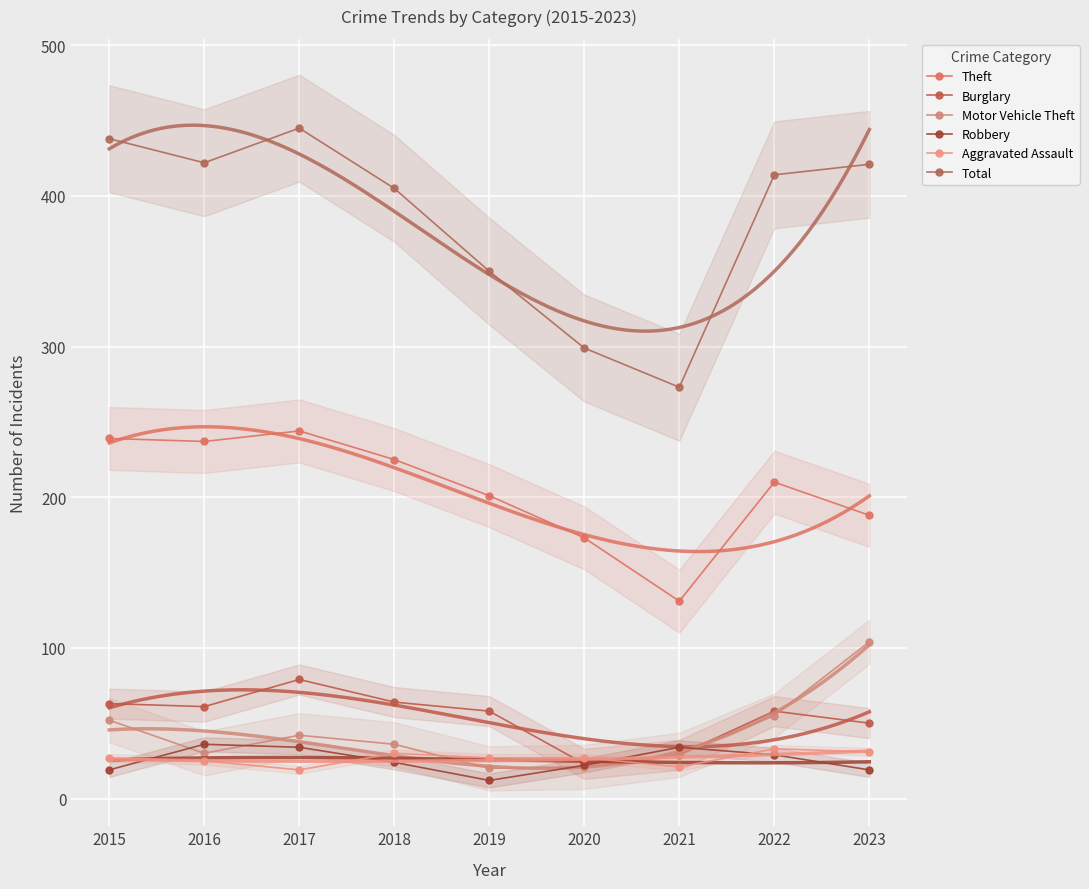

Rank the categories by Burglary value from lowest to highest.

2020, 2021, 2023, 2019, 2022, 2016, 2015, 2018, 2017